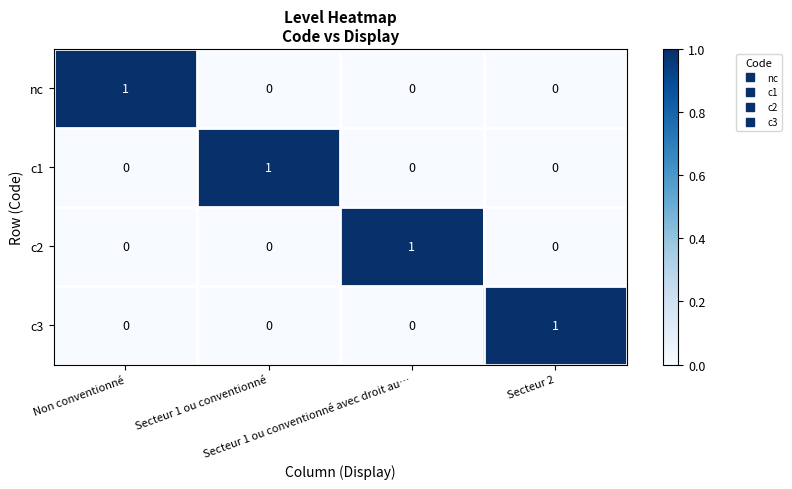

At how many categories does at least one series exceed 0?

4